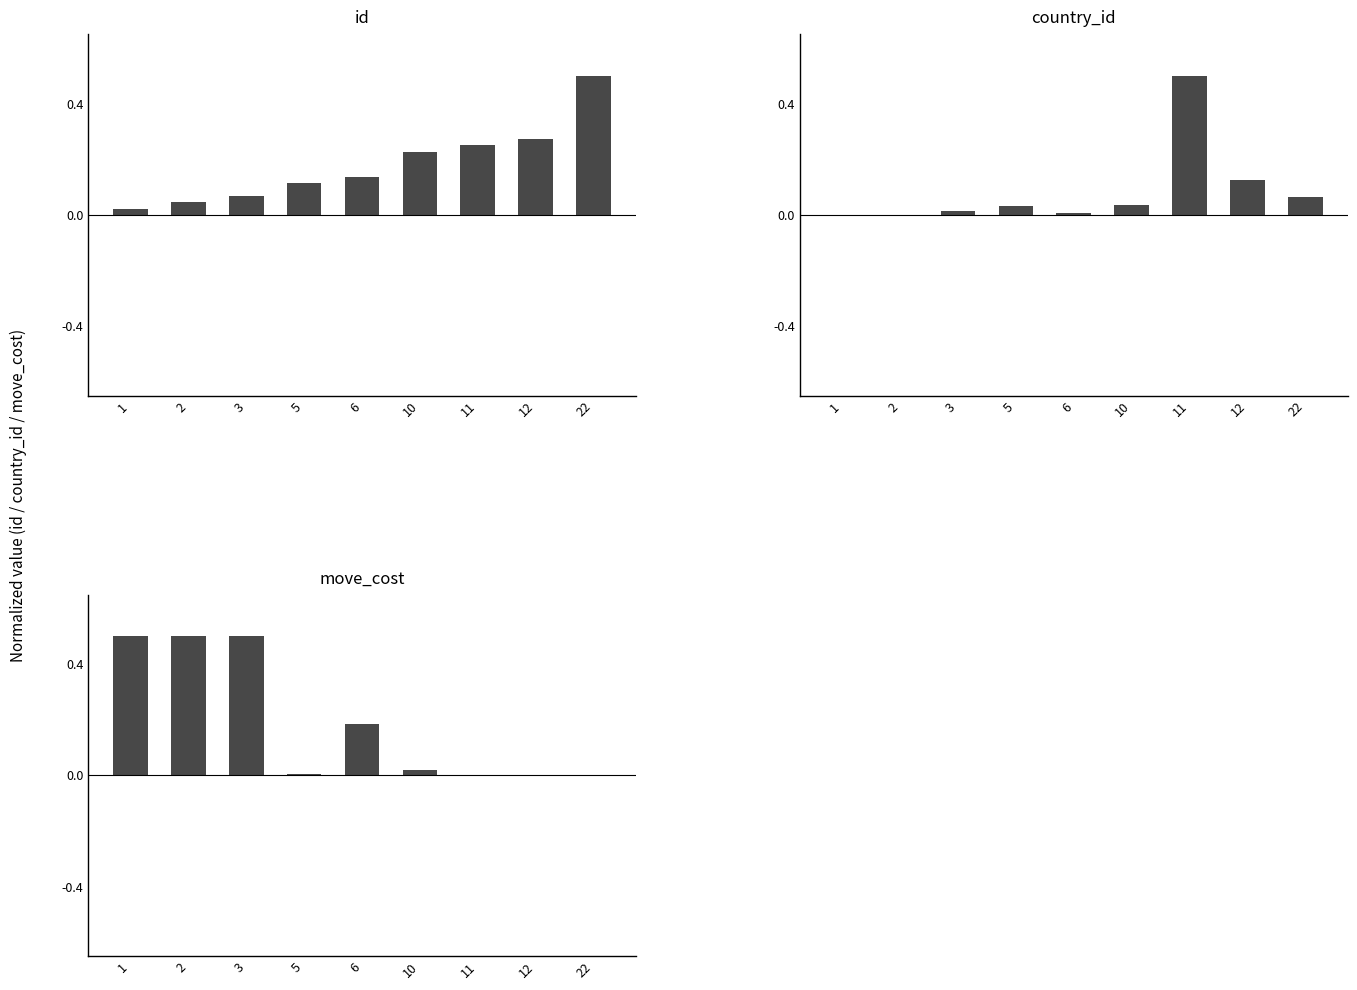

At how many categories does at least one series exceed 0?

9